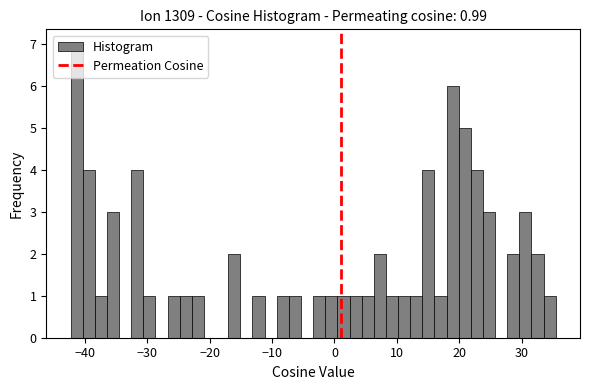

Around what value on the x-axis is the tallest bar? Give the approximate position of its centre, as read against the axis.

-41